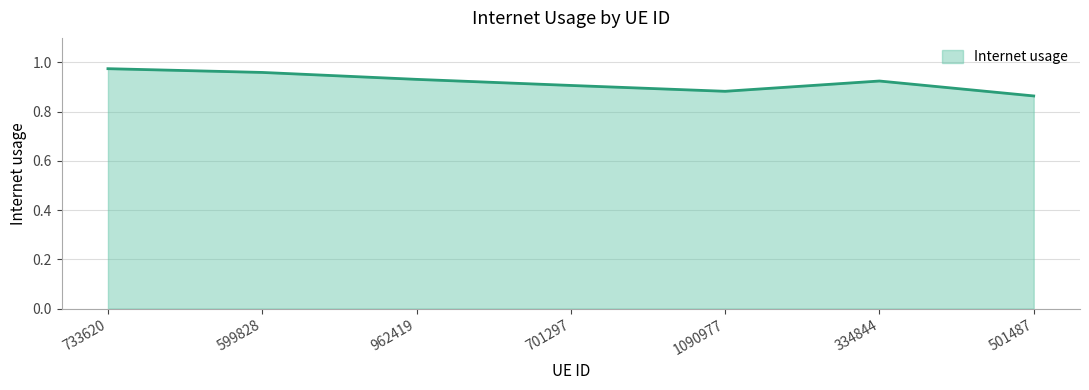

Is it true that the value at 501487 is 1.2?

False